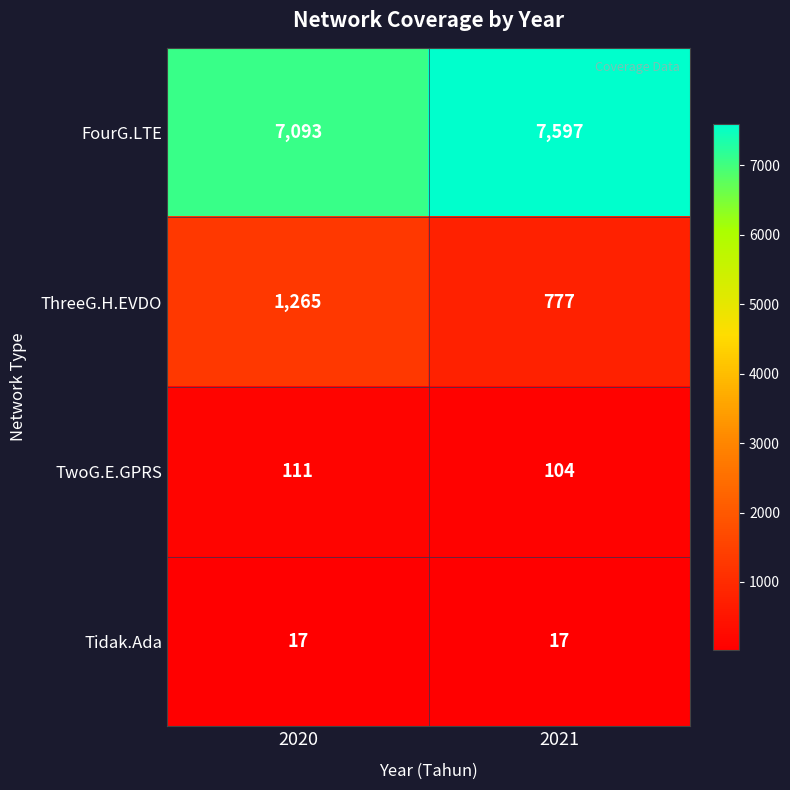

What is the smallest value displayed?

17